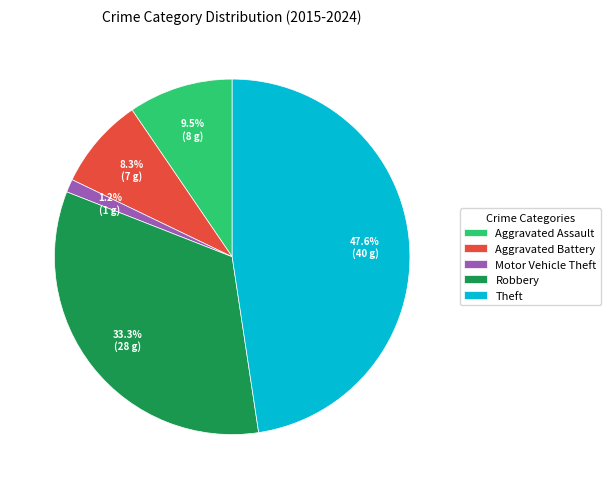

Is it true that Aggravated Battery is 8% of the pie?

True